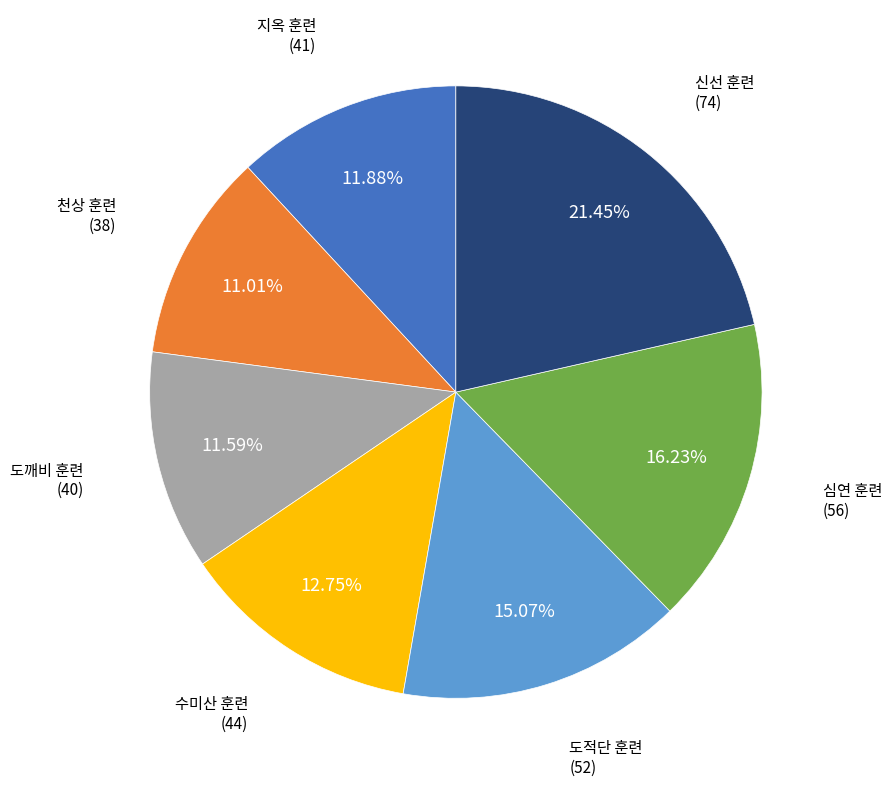

Does any single category account for the majority?

No